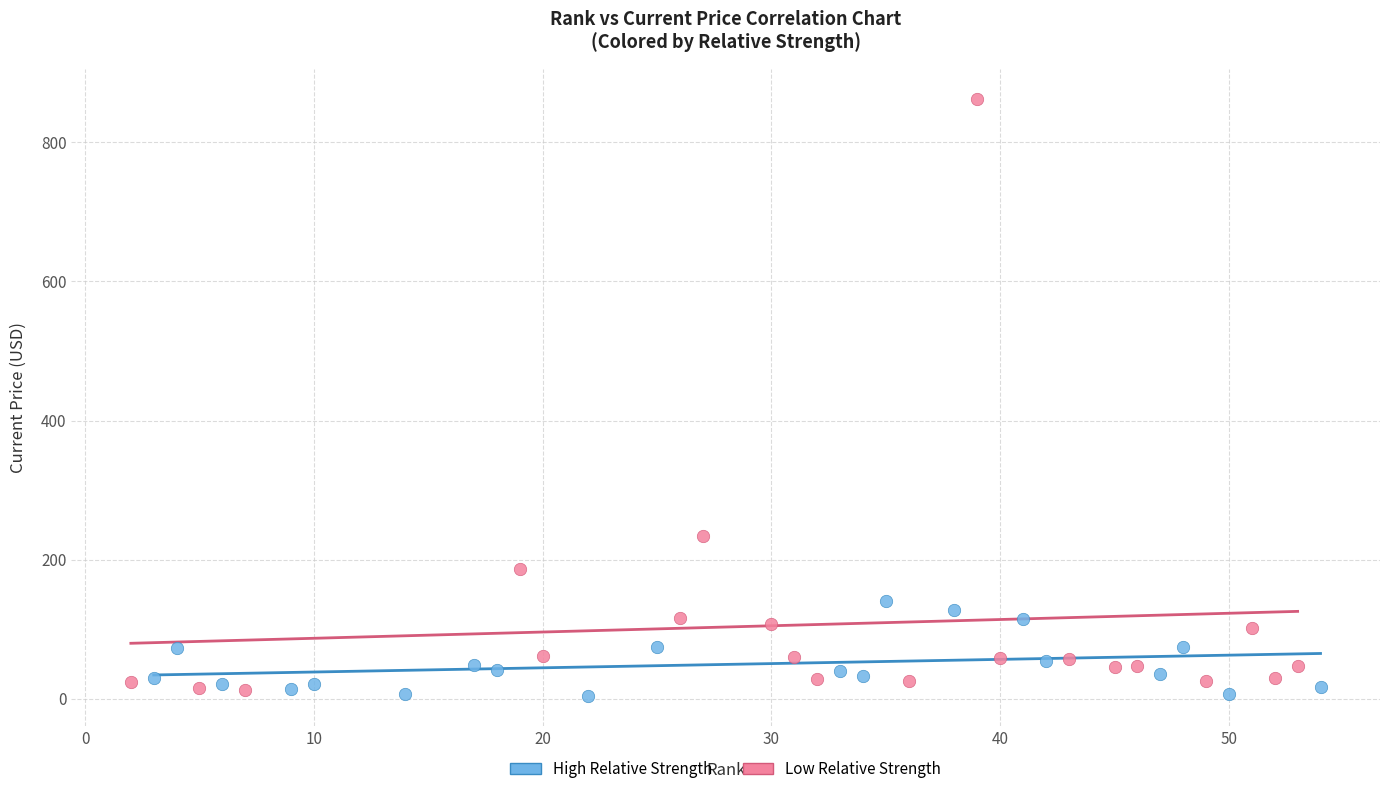

What are all the series names shown in the legend?

High Relative Strength, Low Relative Strength